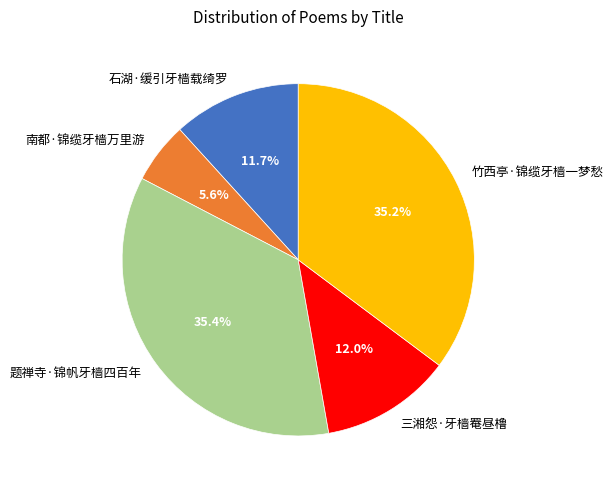

What percentage is NOT represented by 石湖·缓引牙樯载绮罗?

88.3%